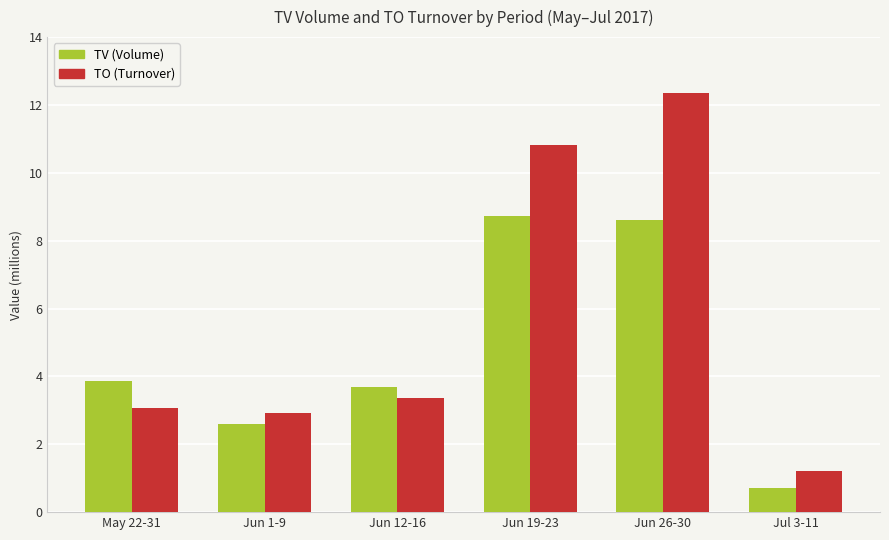

Does the chart contain any negative values?

No